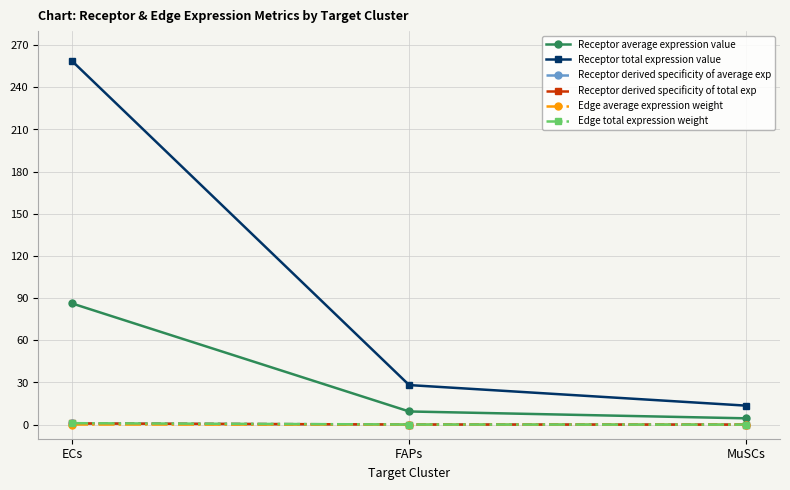

Which series has the largest total across all categories?

Receptor total expression value